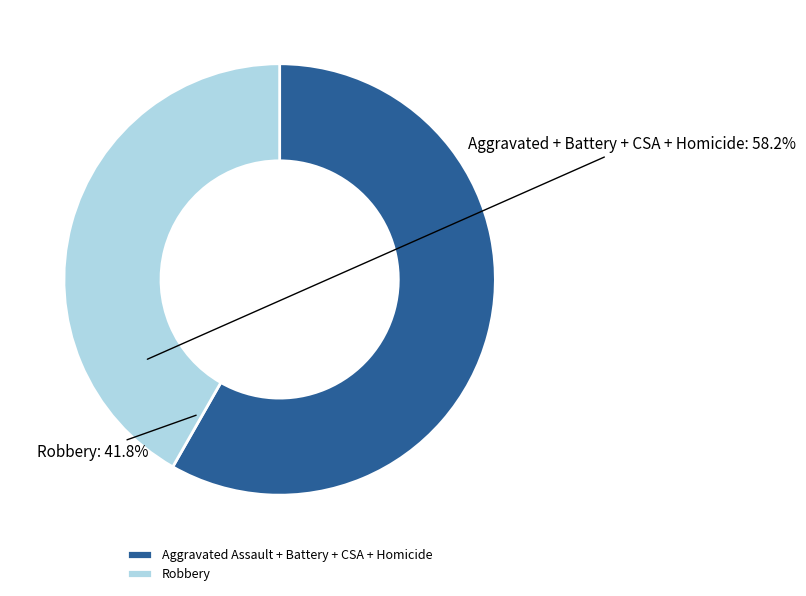

Which slice is the largest?

Aggravated Assault + Battery + CSA + Homicide